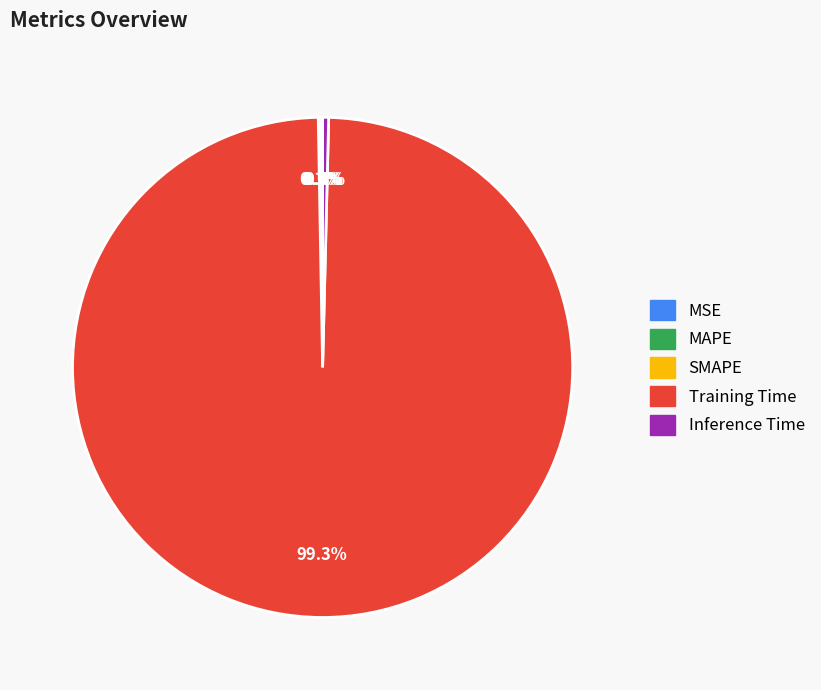

Which category accounts for the majority?

Training Time